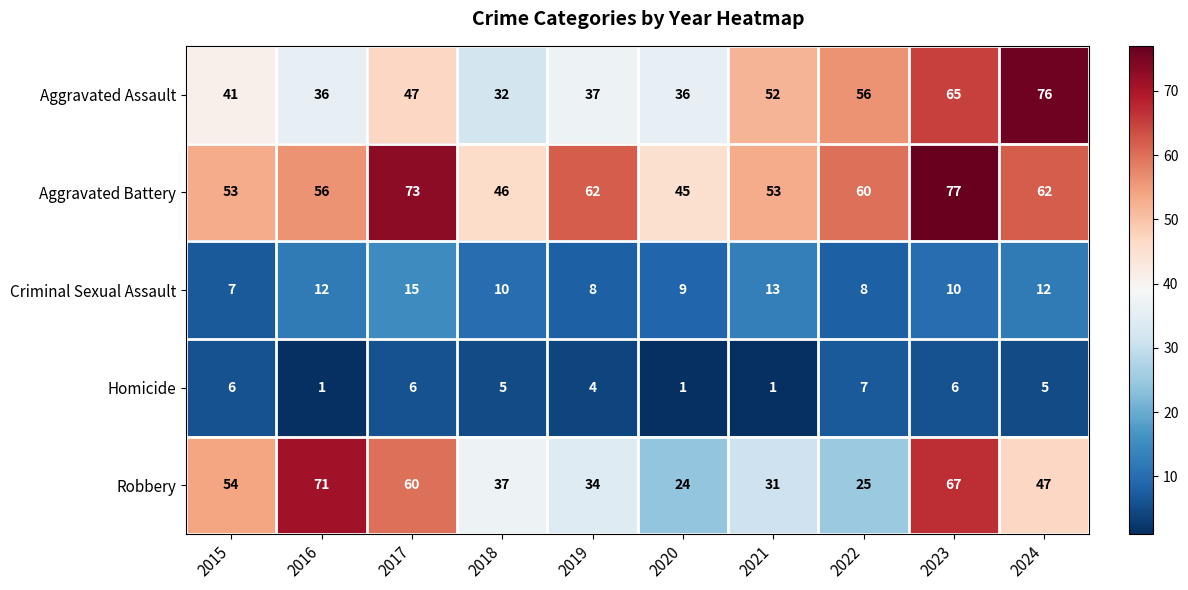

At which label does Criminal Sexual Assault first exceed 10?

2016